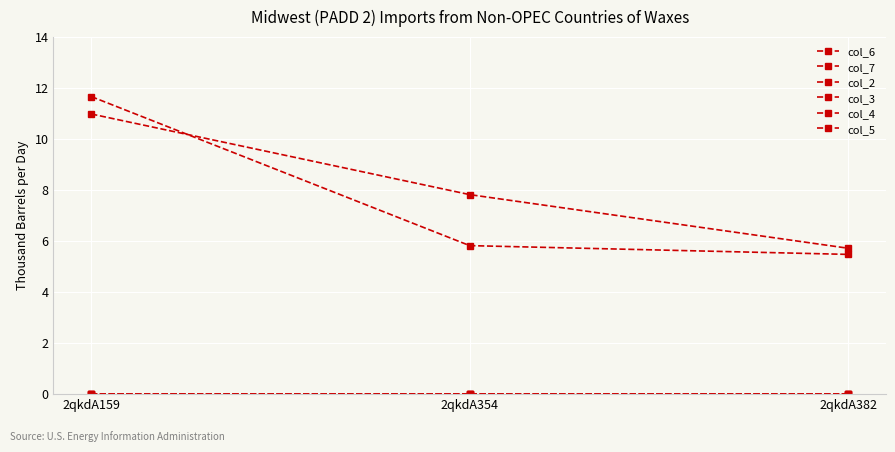

At which category is the sum across all series the highest?

2qkdA159